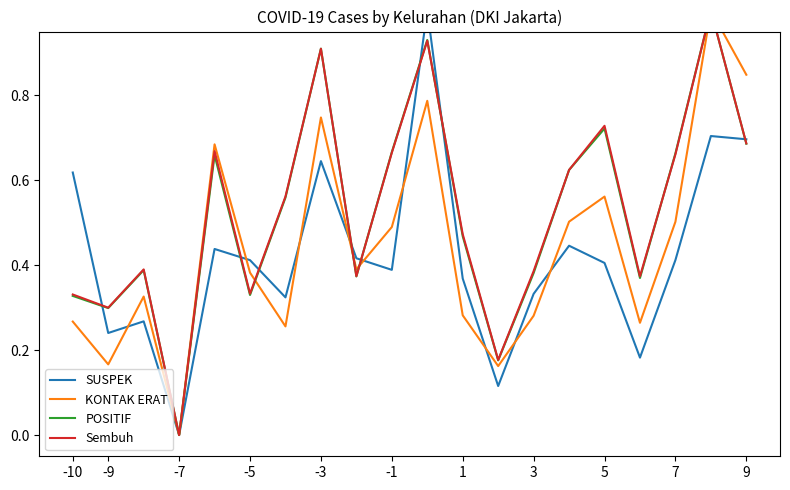

What are all the series names shown in the legend?

SUSPEK, KONTAK ERAT, POSITIF, Sembuh